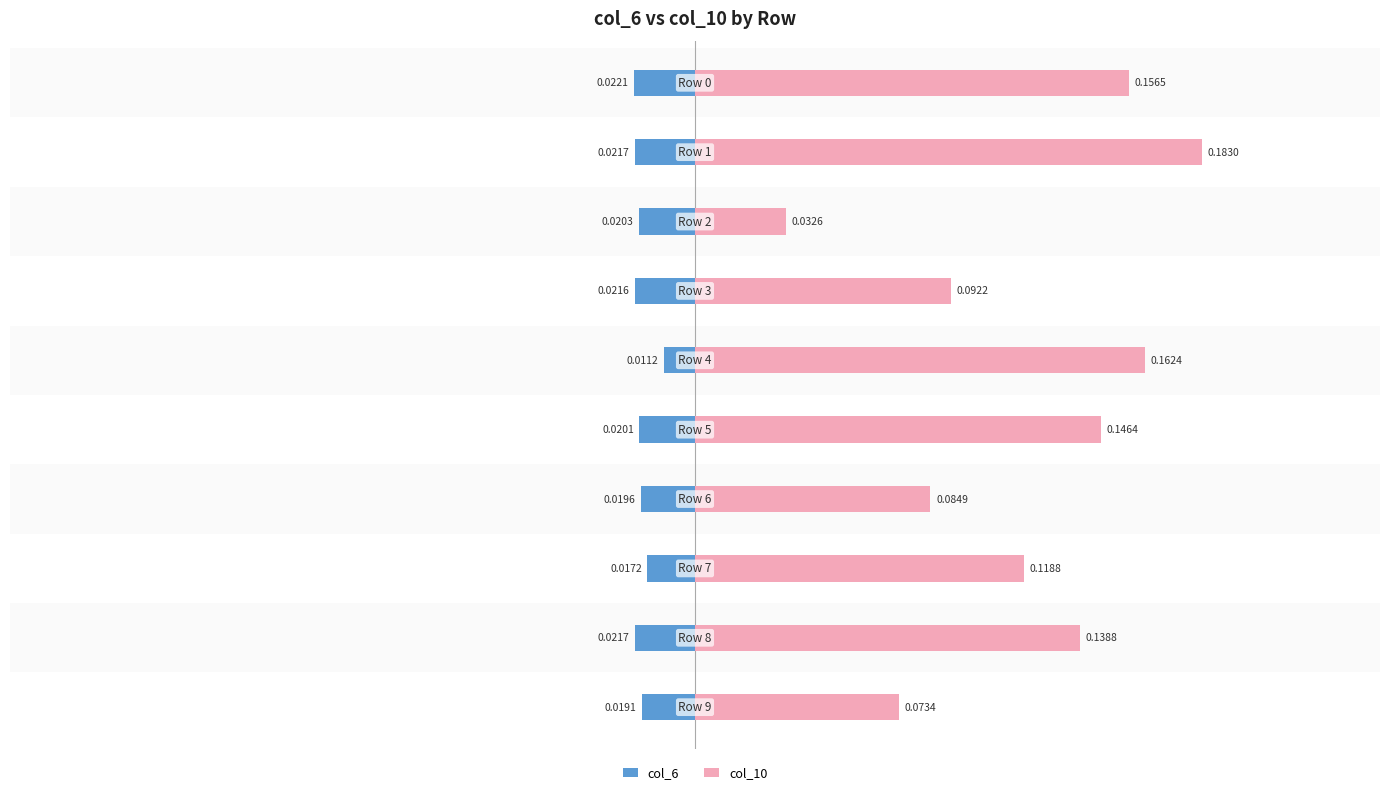

Reading right to left, list all the values displayed in this chart.

col_6: -0.0	-0.0	-0.0	-0.0	-0.0	-0.0	-0.0	-0.0	-0.0	-0.0
col_10: 0.1	0.1	0.1	0.1	0.1	0.2	0.1	0.0	0.2	0.2